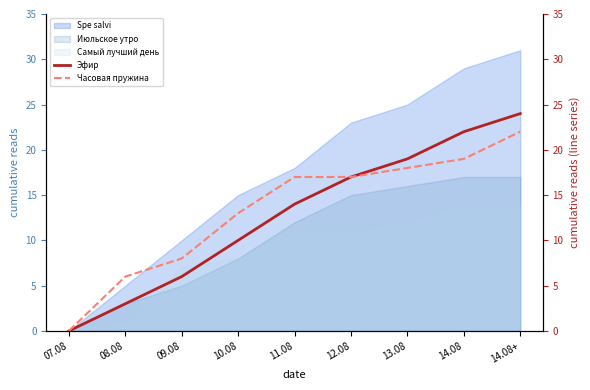

Is the value of Июльское утро at 10.08 greater than the value of Самый лучший день at 14.08+?

No